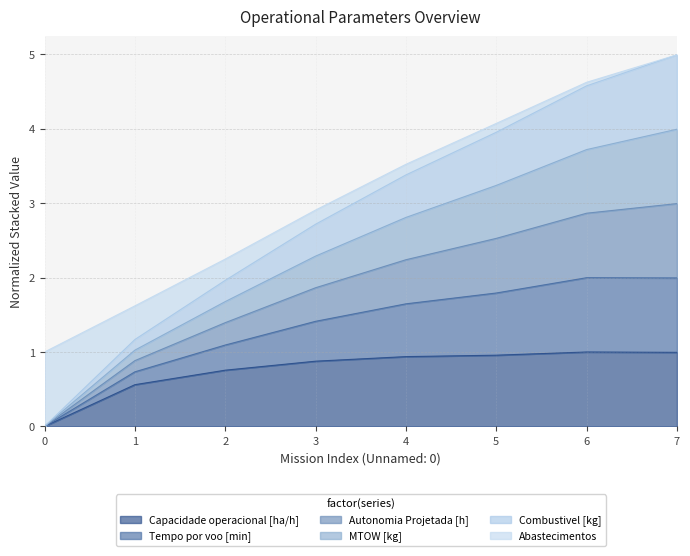

Does the chart display data point markers on the line(s)?

No